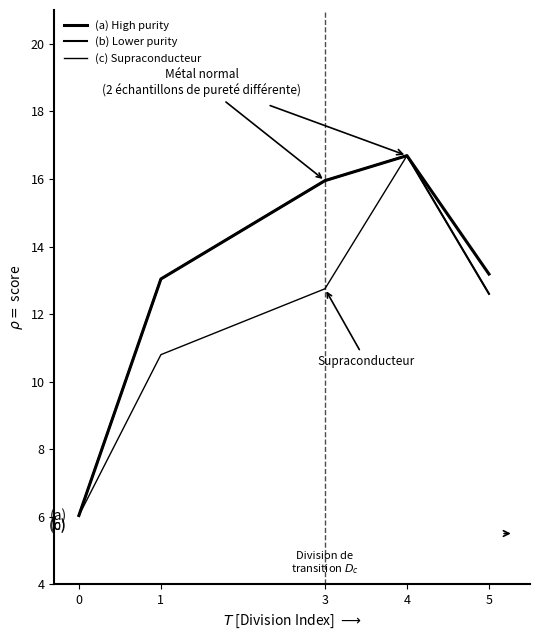

At which category is the sum across all series the highest?

4